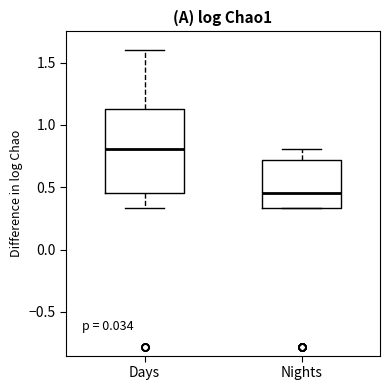

Reading left to right, read every box against the y-axis: the position of its median line, the range the box covers, and the ends of its whiskers. The values are not printed on the chart, so give them approximately, as read against the axis.

Days: median 0.80, box 0.45 to 1.15, whiskers 0.35 to 1.60
Nights: median 0.45, box 0.35 to 0.70, whiskers 0.35 to 0.80